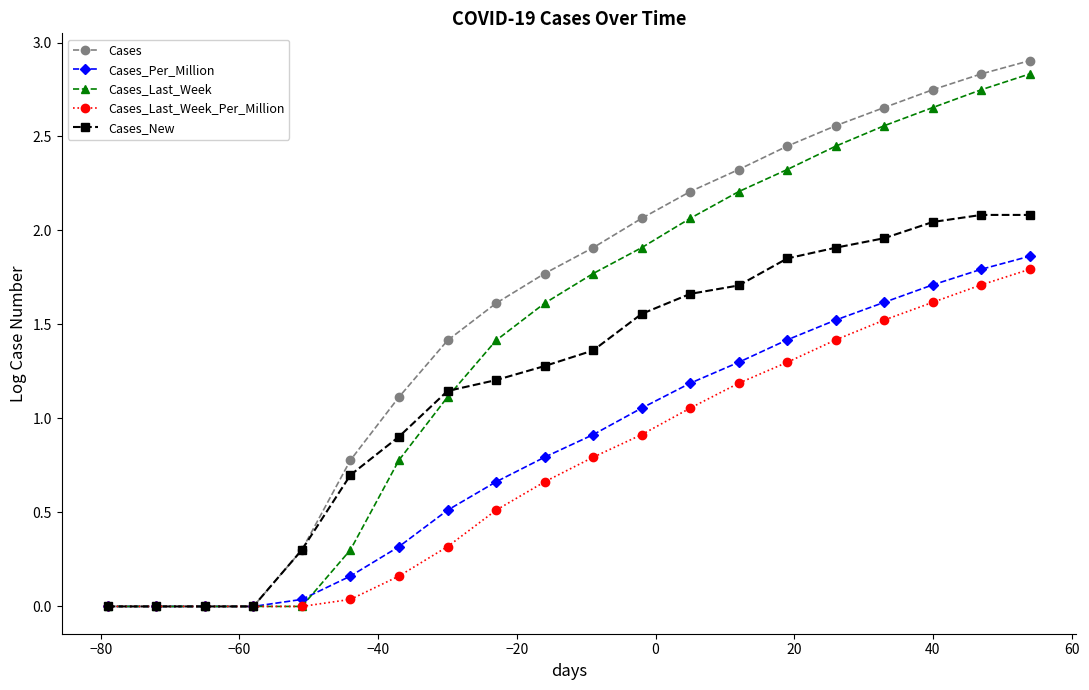

What is the value of the Cases_Last_Week point at the 15th from the left?

2.3